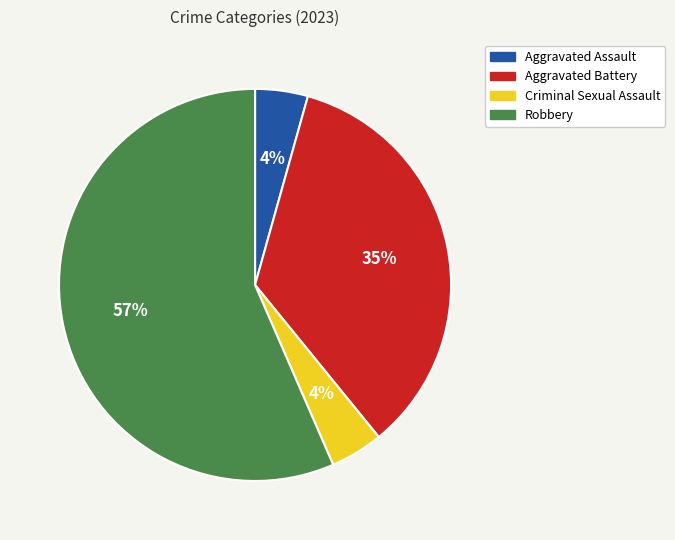

What percentage is the Aggravated Battery slice, to the nearest percent?

35%